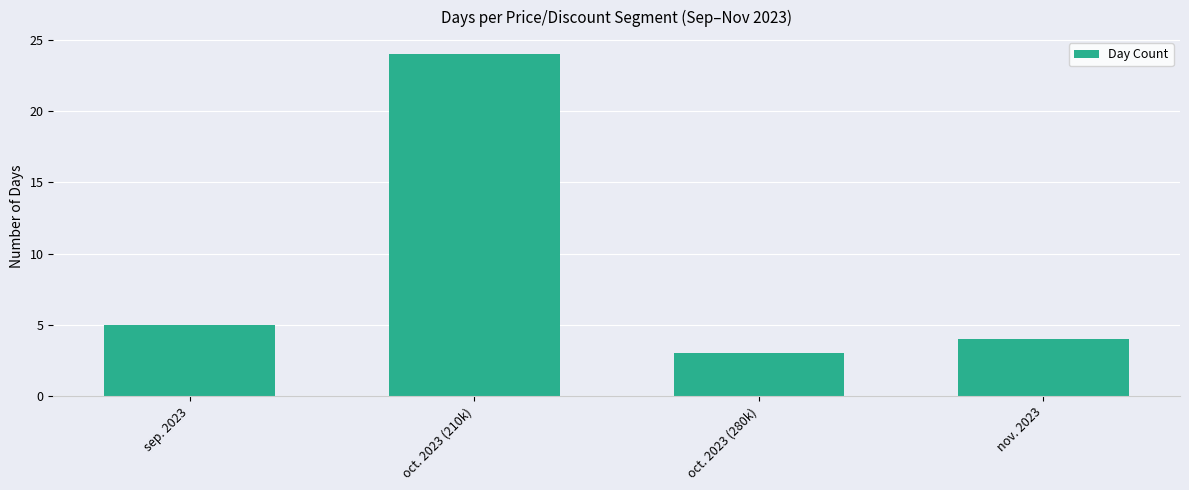

How many values are below 5?

2